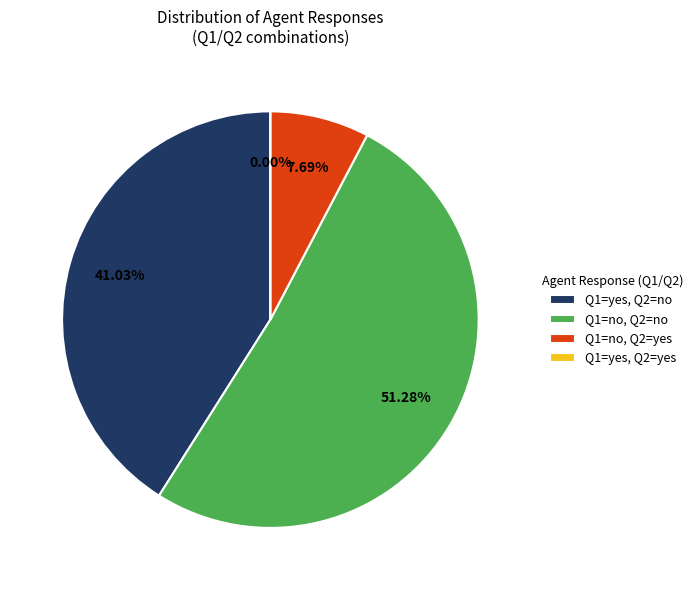

Count the number of slices in the pie.

5